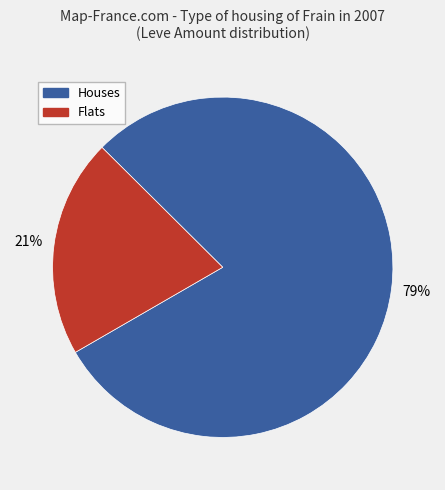

Does any single category account for the majority?

Yes